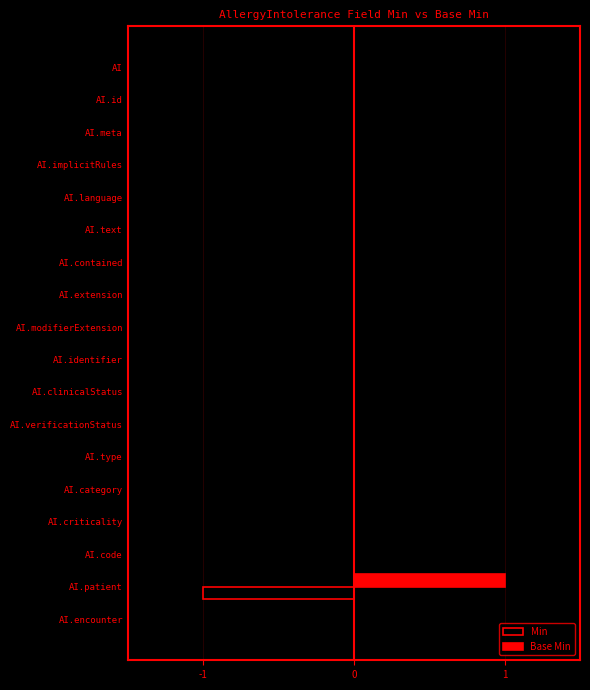

Is it true that Min equals -1 at AI.language?

False